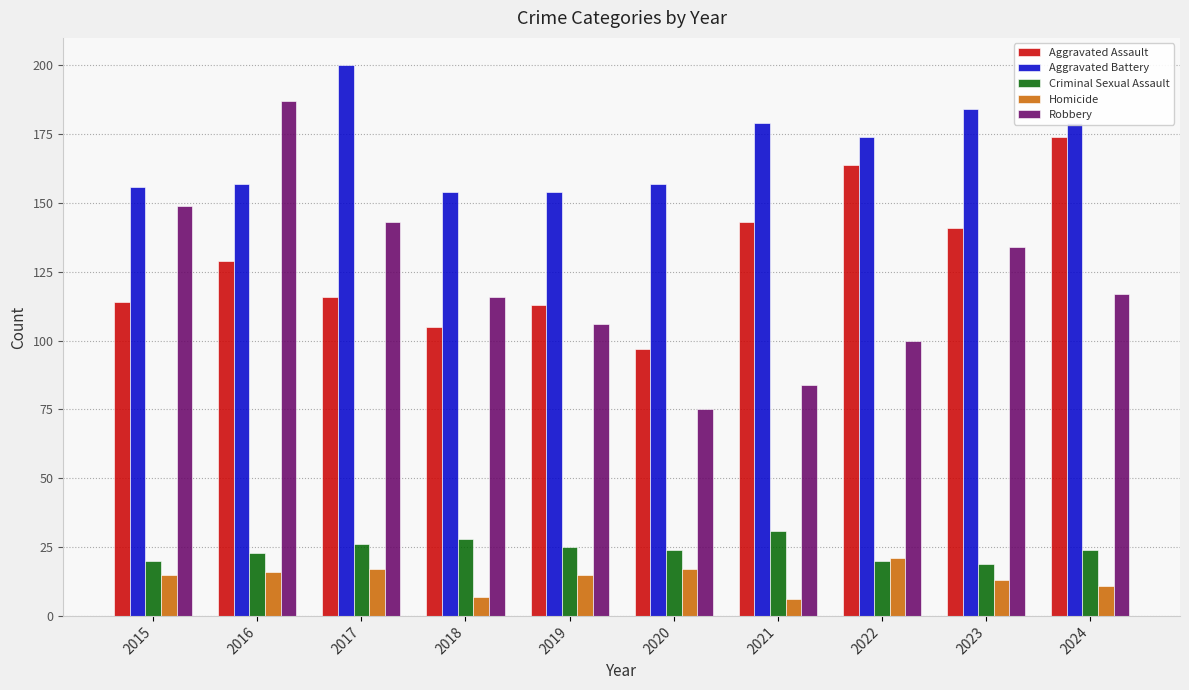

What is the sum of all Aggravated Battery values?

1694